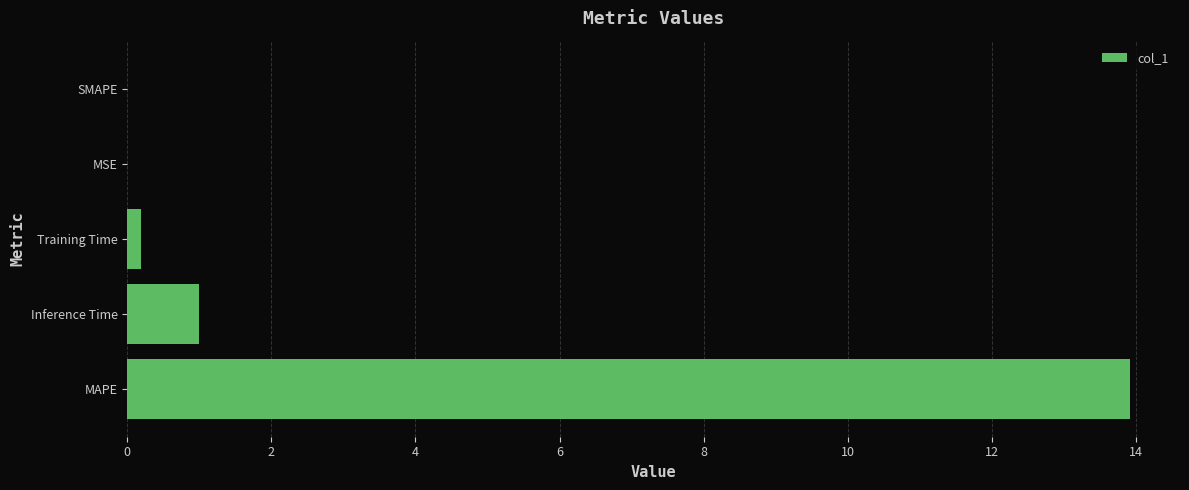

At which label is the value closest to 6?

Inference Time